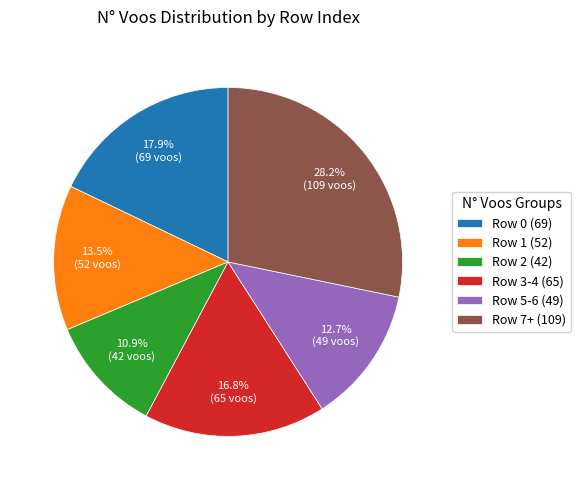

Rank the categories by value from highest to lowest.

Row 7+ (109), Row 0 (69), Row 3-4 (65), Row 1 (52), Row 5-6 (49), Row 2 (42)